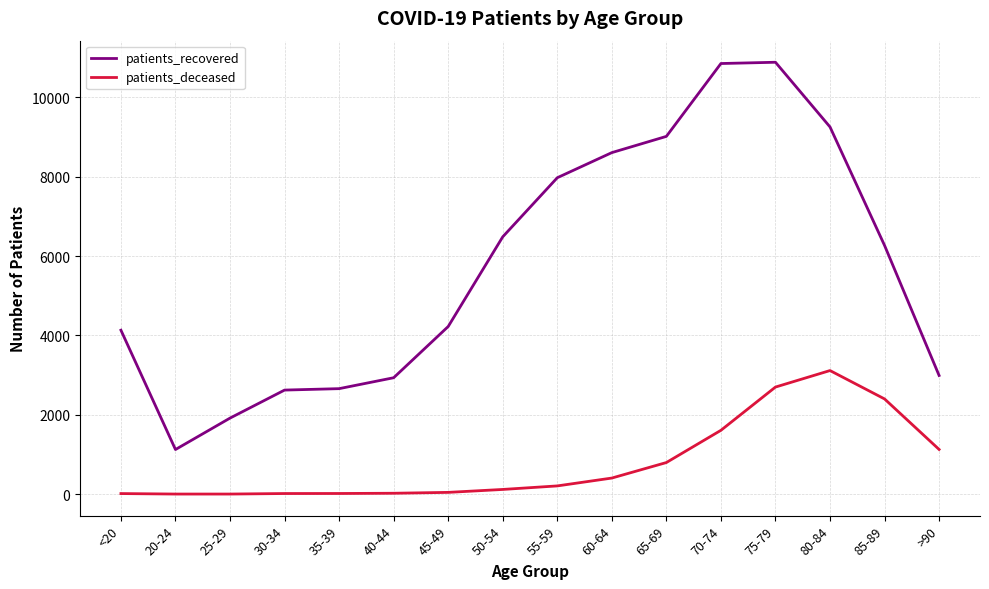

At which label does patients_deceased reach its peak?

80-84